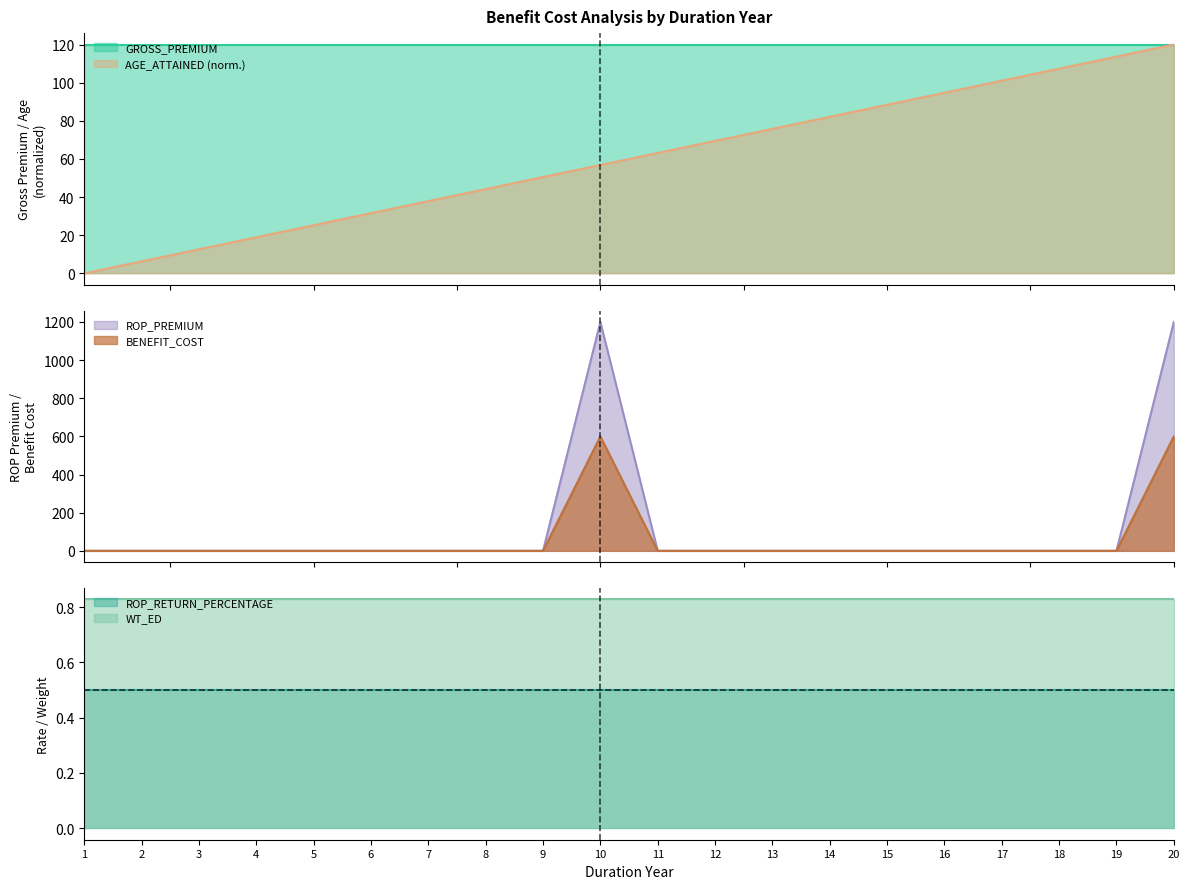

True or false: BENEFIT_COST has a value of -398.9 at 7.

False